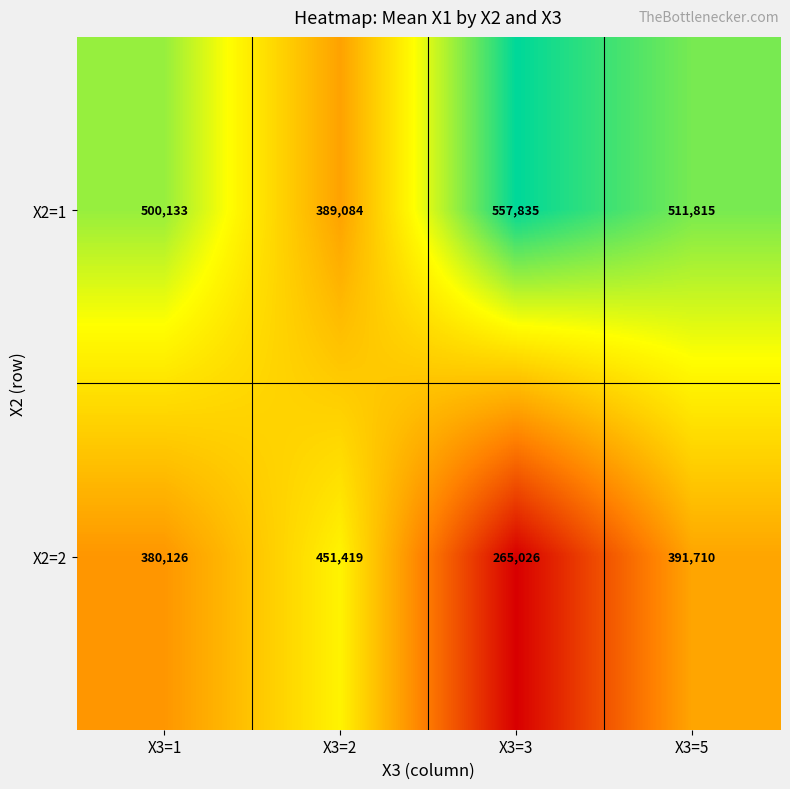

The value of X2=2 at X3=1 is 626362. True or false?

False